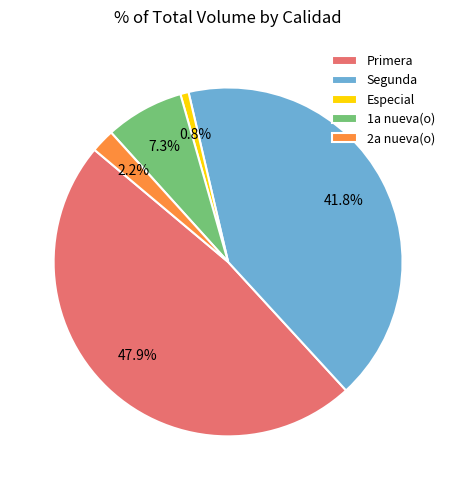

How many slices are in this pie chart?

5